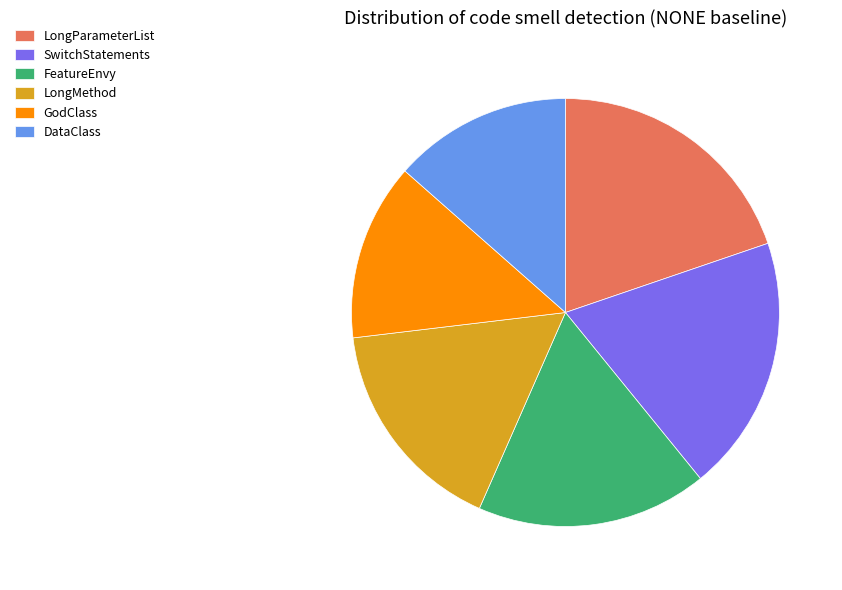

Does any single category account for the majority?

No